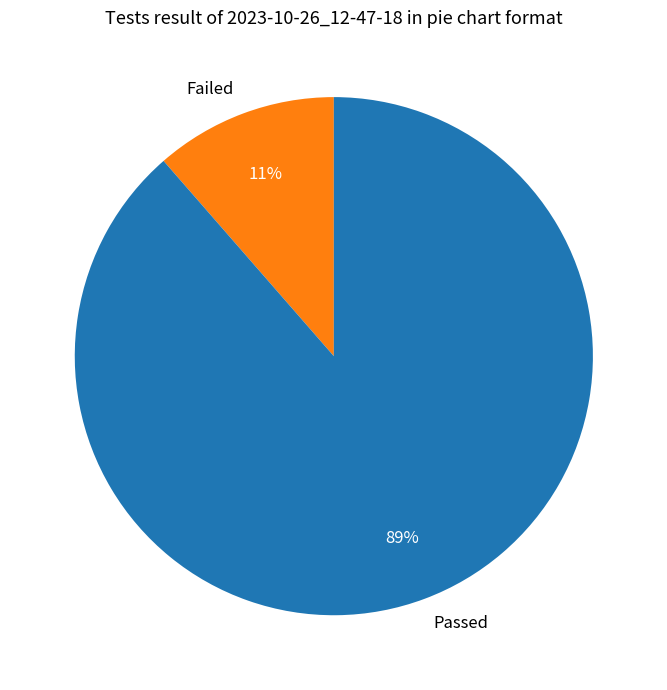

Is the sum of Passed and Failed greater than half?

Yes